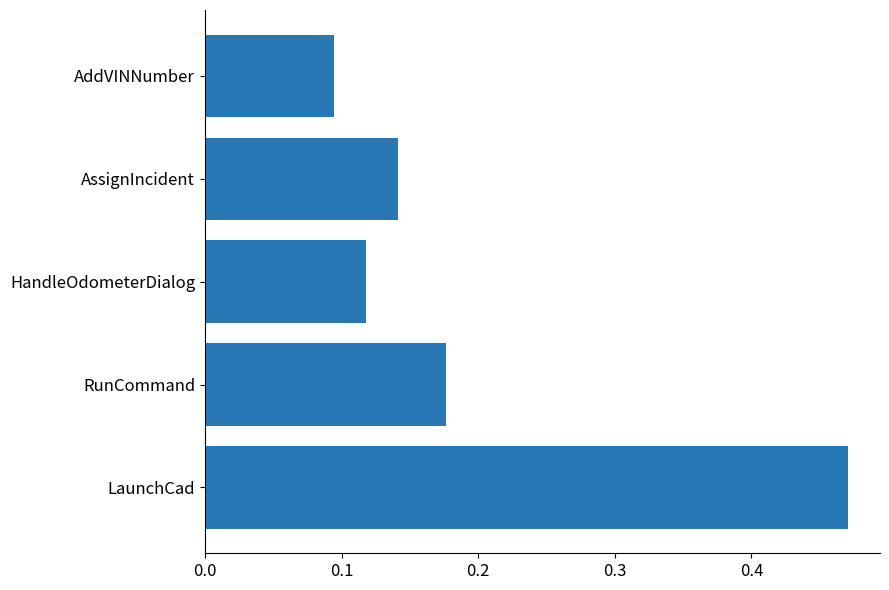

What is the difference between the maximum and second lowest values?

0.4